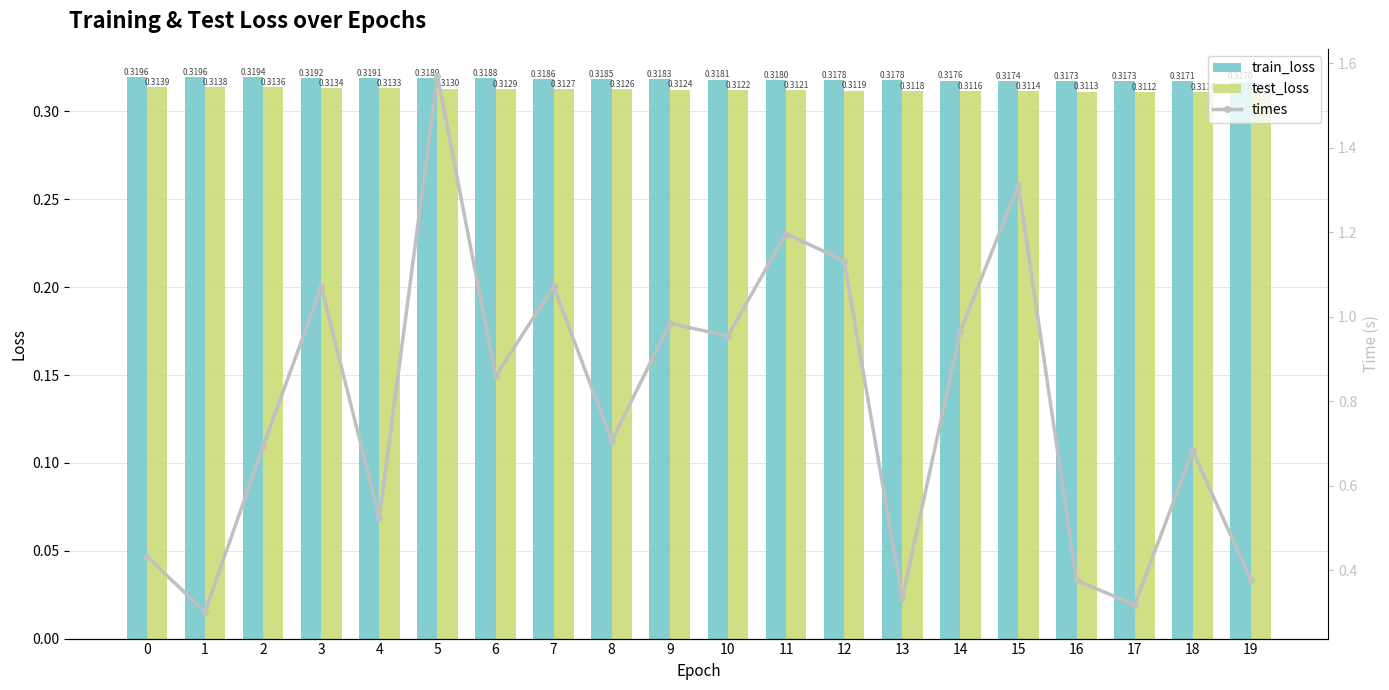

What are all the series names shown in the legend?

train_loss, test_loss, times